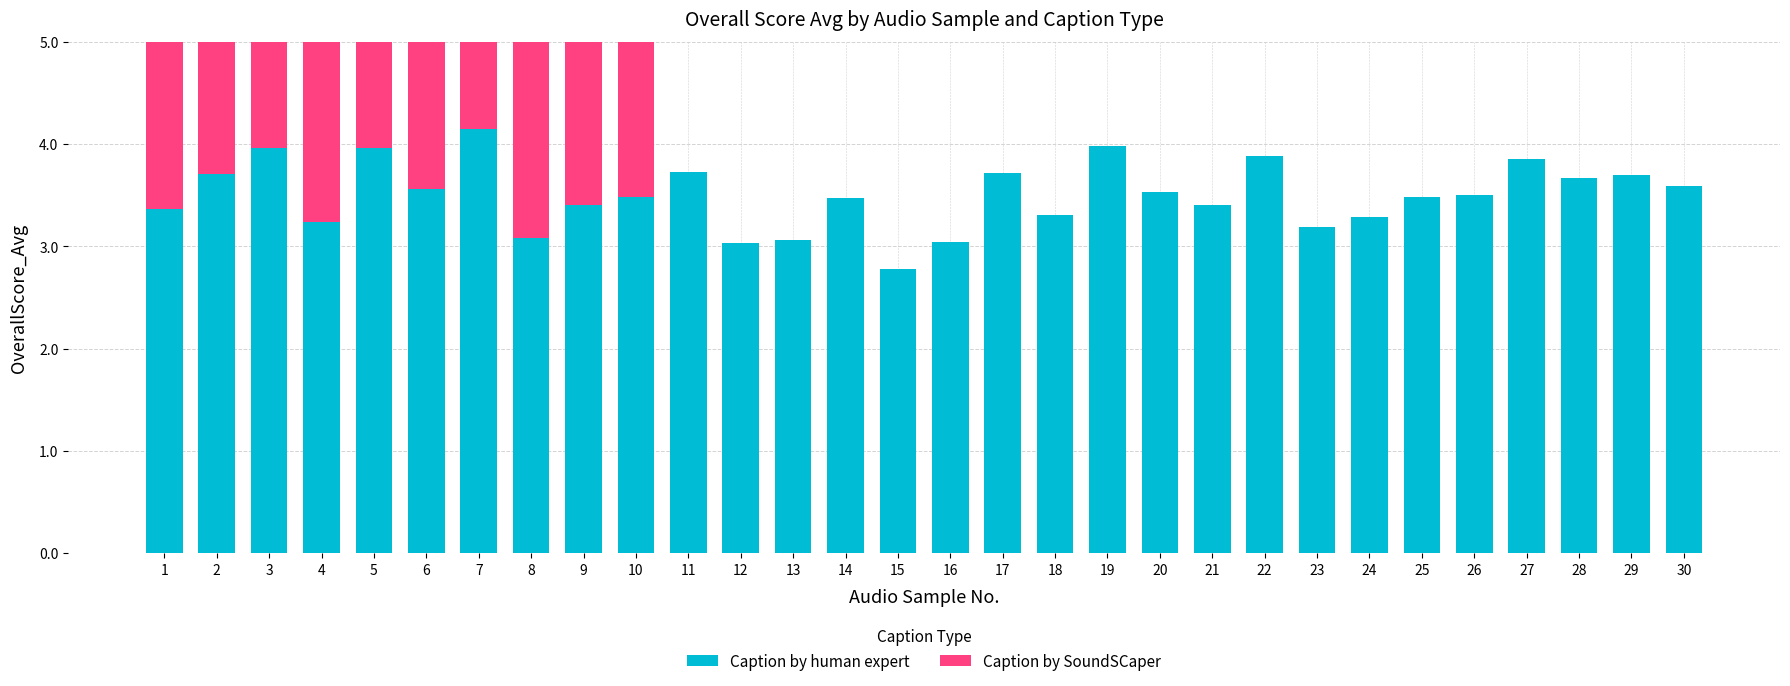

How many values are below 3?

1